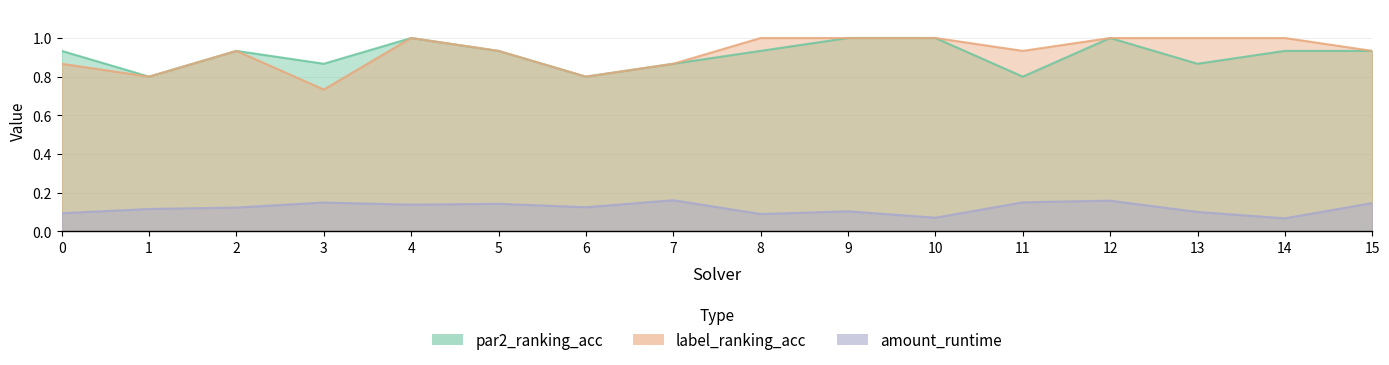

True or false: label_ranking_acc and par2_ranking_acc cross at least once.

False